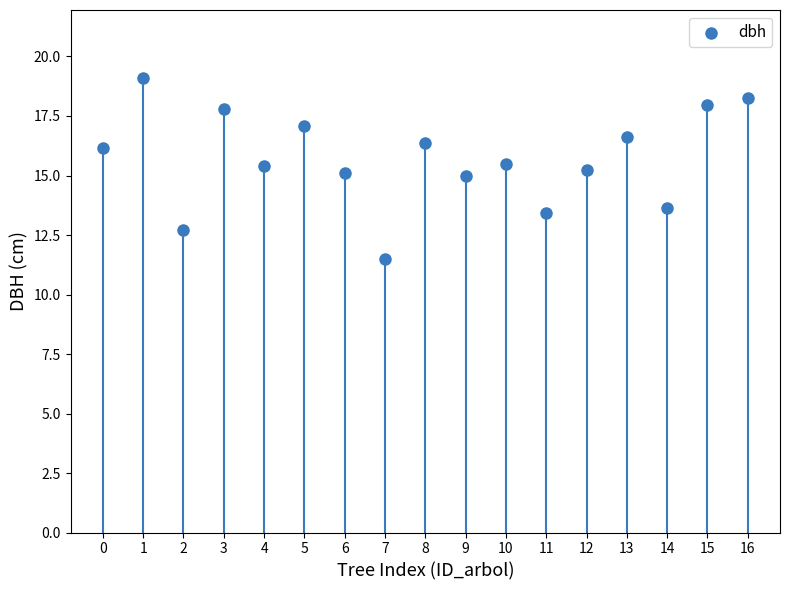

What is the range of Y values (max minus min)?

7.6